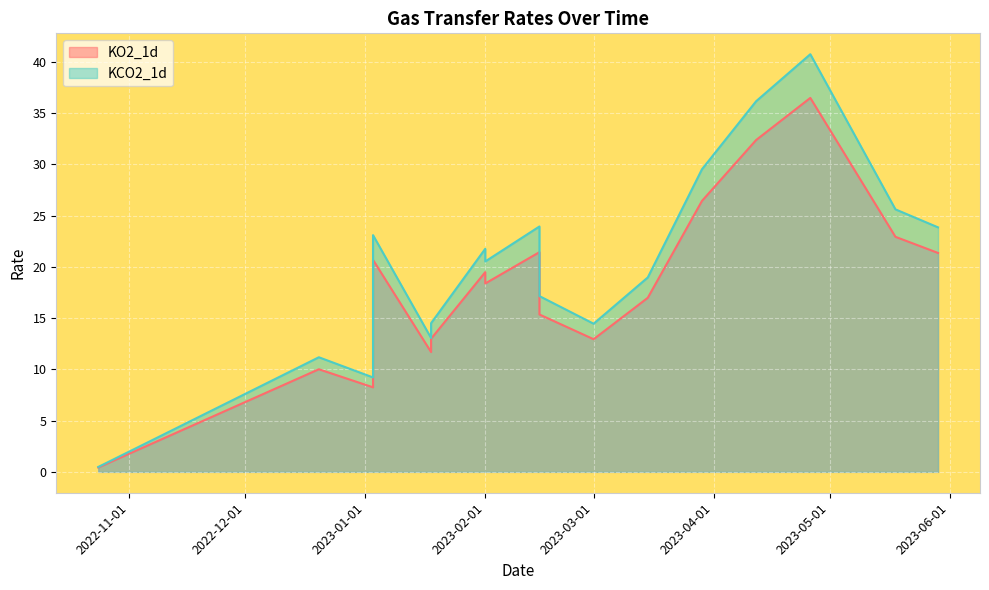

Rank the series by their average value, from highest to lowest.

KCO2_1d, KO2_1d